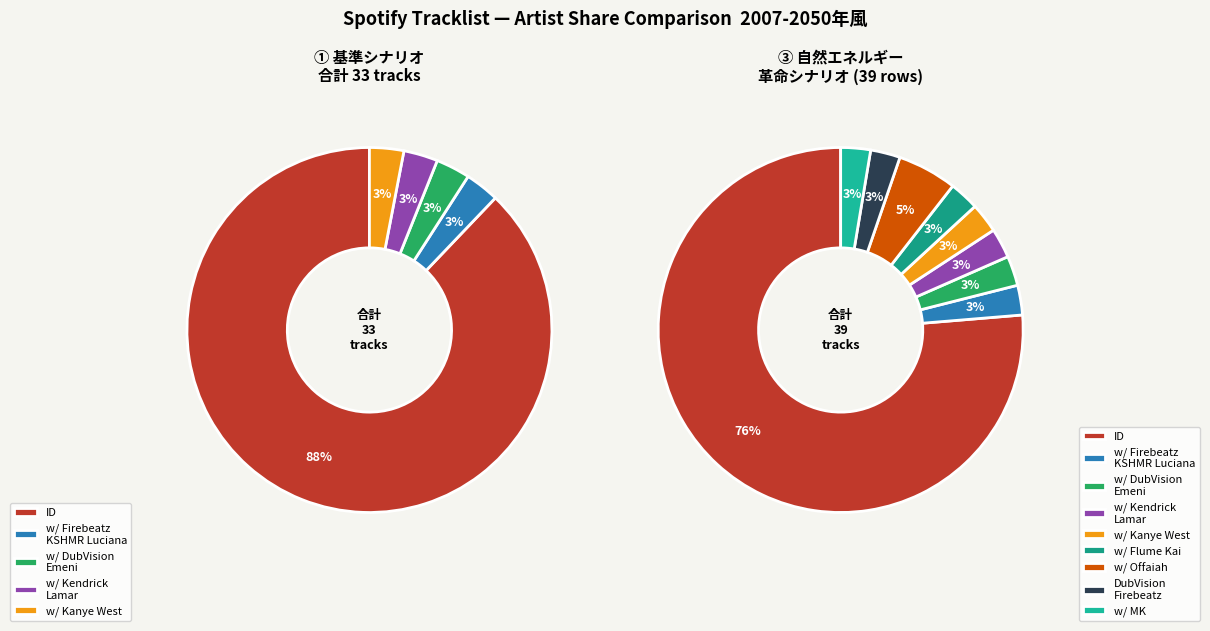

To the nearest percent, what is the combined percentage of ID and w/ Firebeatz KSHMR Luciana?

79%